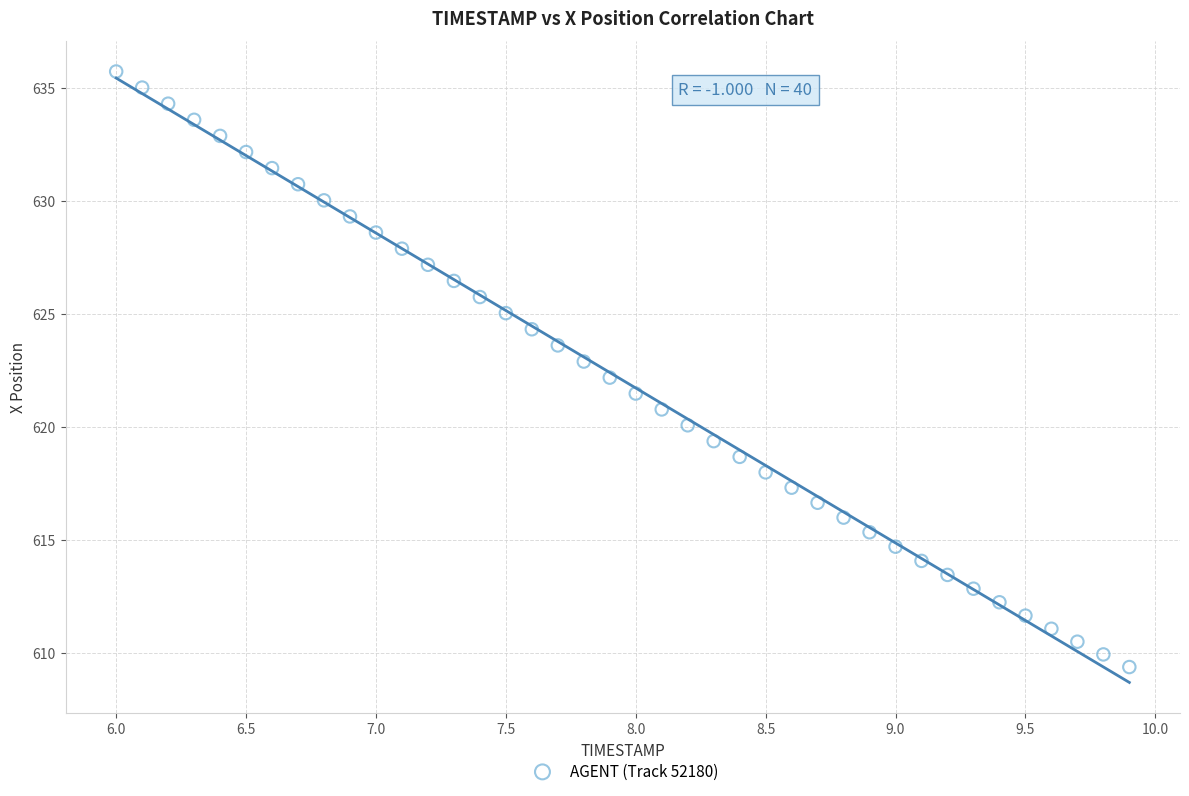

What is the range of X values (max minus min)?

3.9